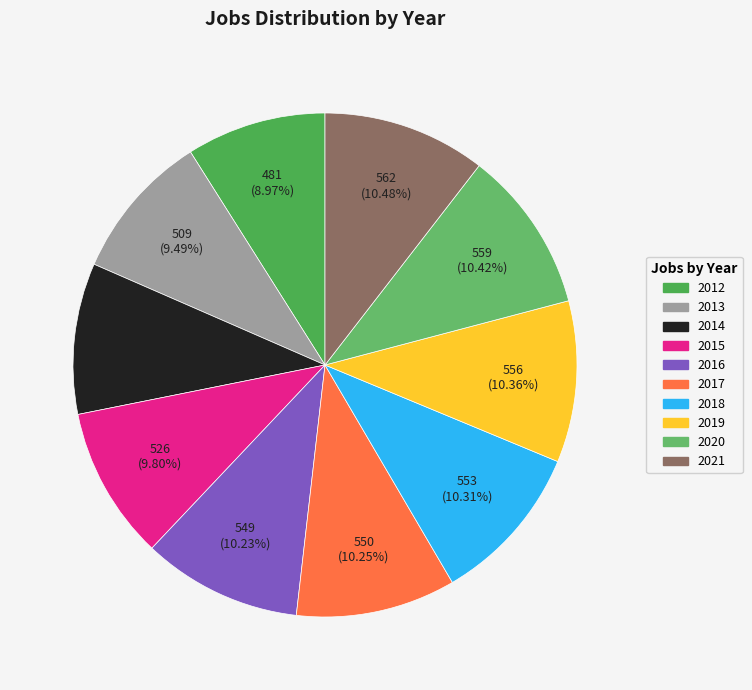

How many slices are in this pie chart?

10